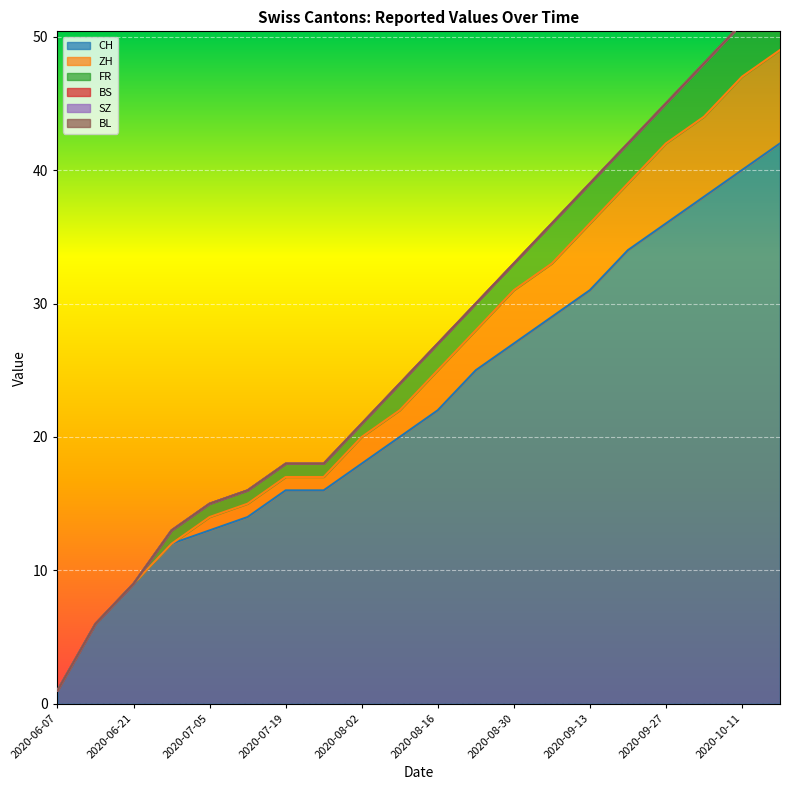

How many values in the ZH series are below 25?

10